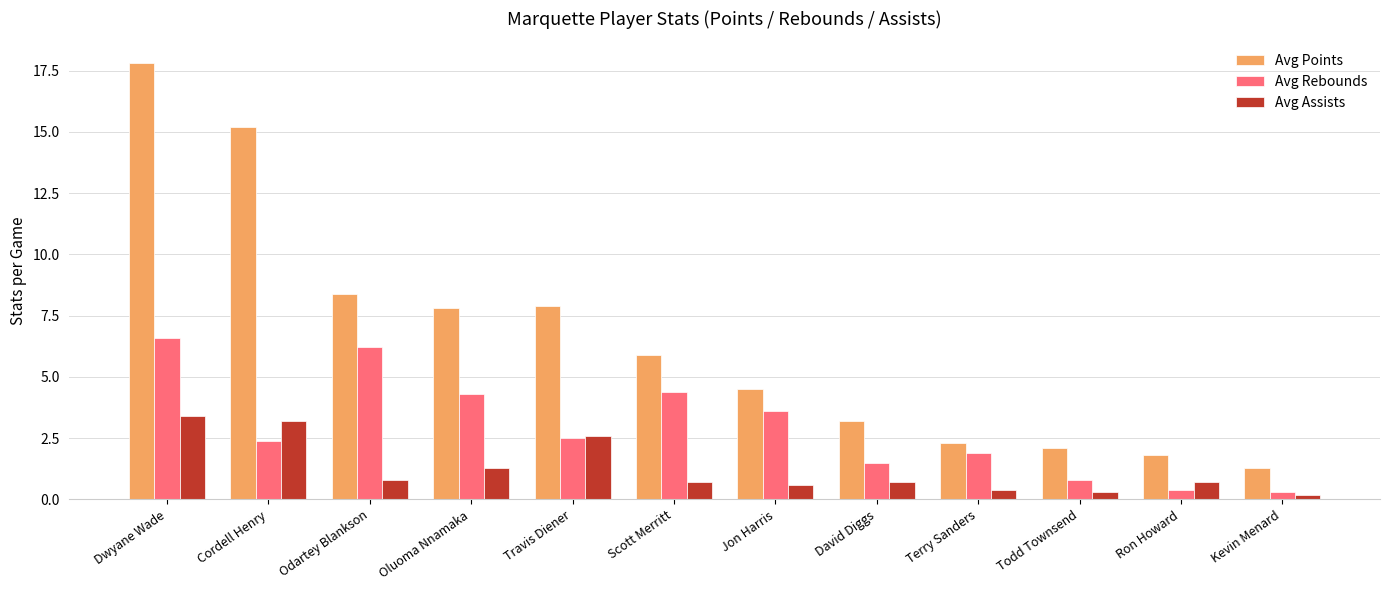

What is the average value of the Avg Rebounds series?

2.9